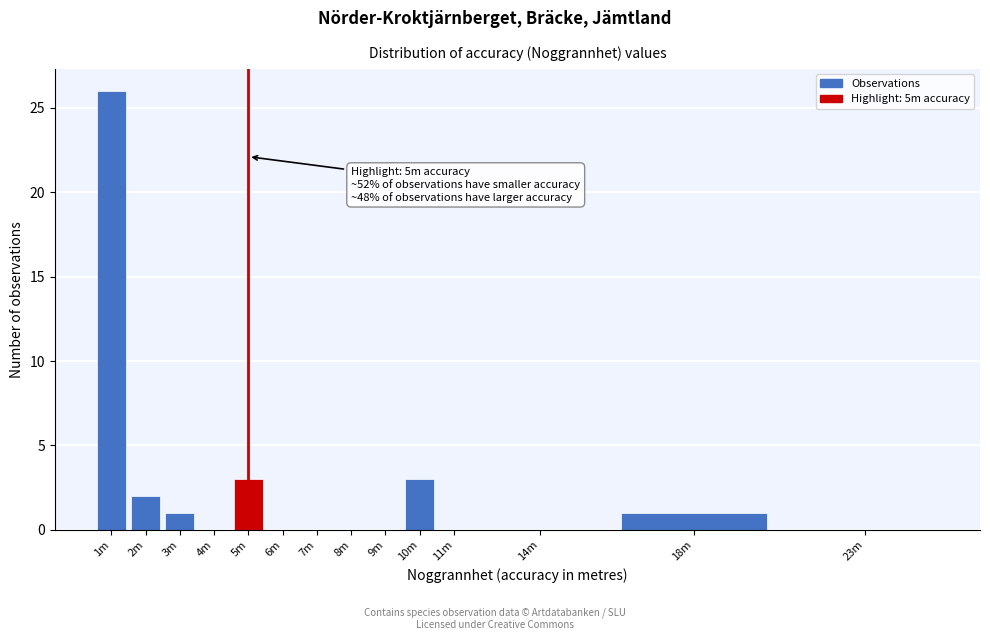

Reading left to right, list all the values displayed in this chart.

1m=26	2m=2	3m=1	4m=0	5m=3	6m=0	7m=0	8m=0	9m=0	10m=3	11m=0	14m=0	18m=1	23m=0